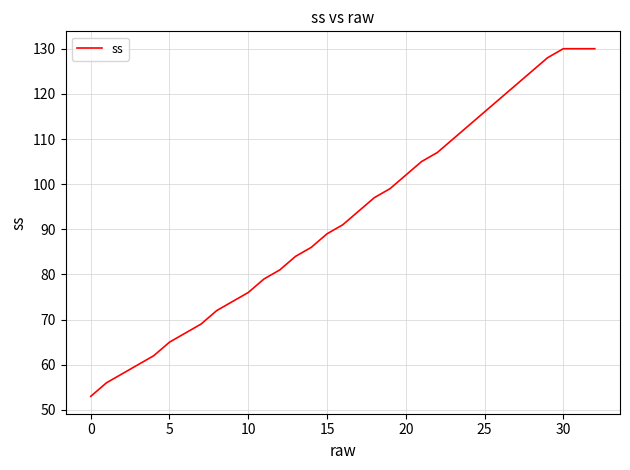

What is the difference between the maximum and minimum values?

77